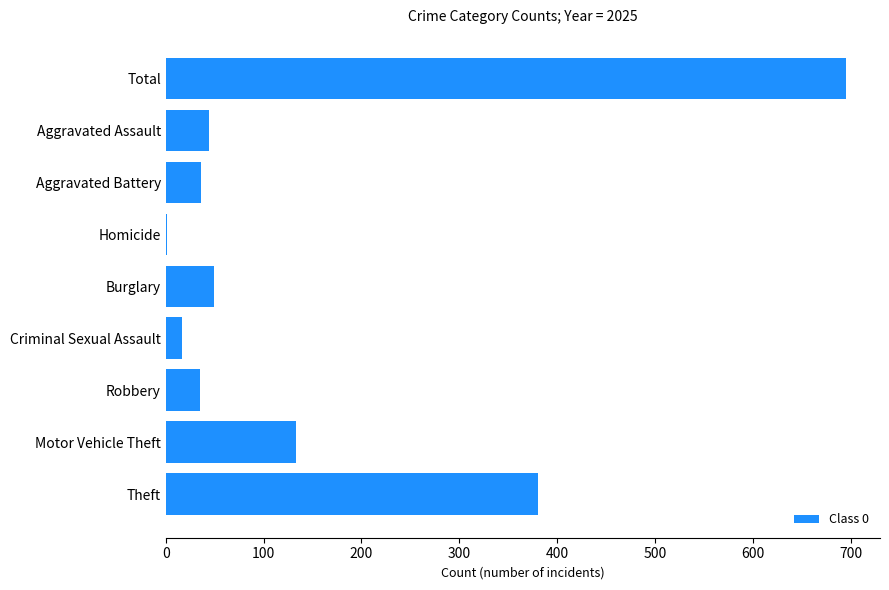

The chart shows a value of 36 at Aggravated Battery. True or false?

True